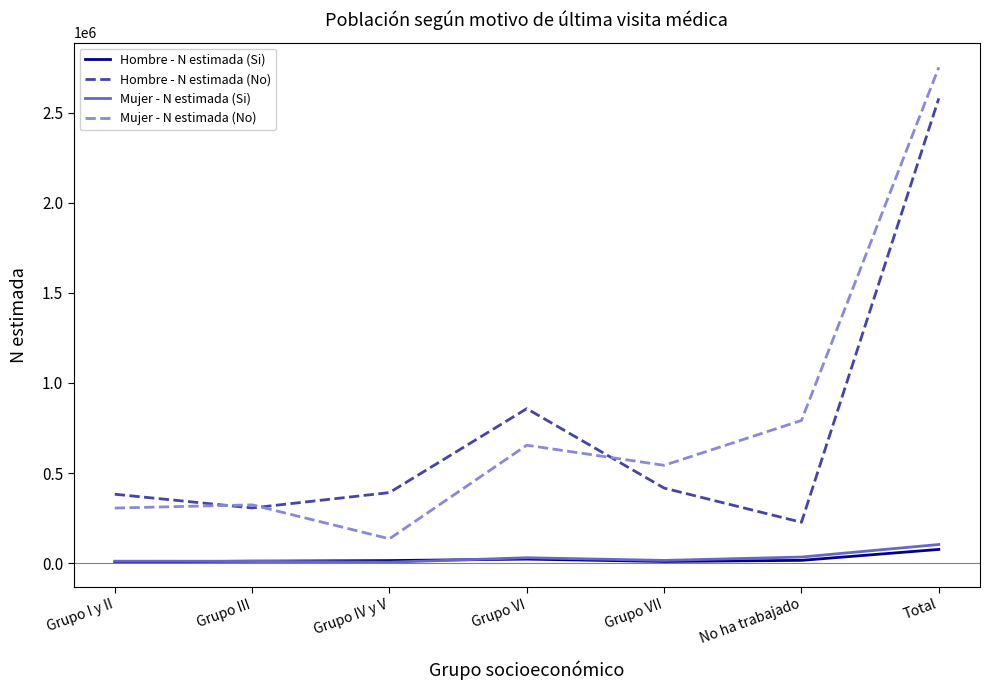

Rank the series by their maximum value, from highest to lowest.

Mujer - N estimada (No), Hombre - N estimada (No), Mujer - N estimada (Si), Hombre - N estimada (Si)